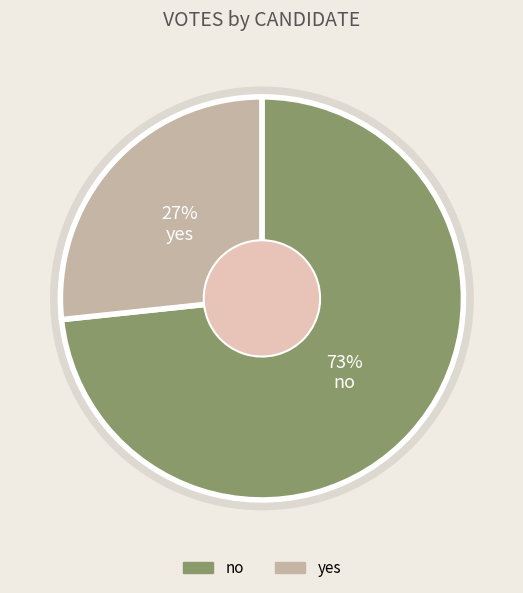

Which category has the biggest portion of the pie?

no